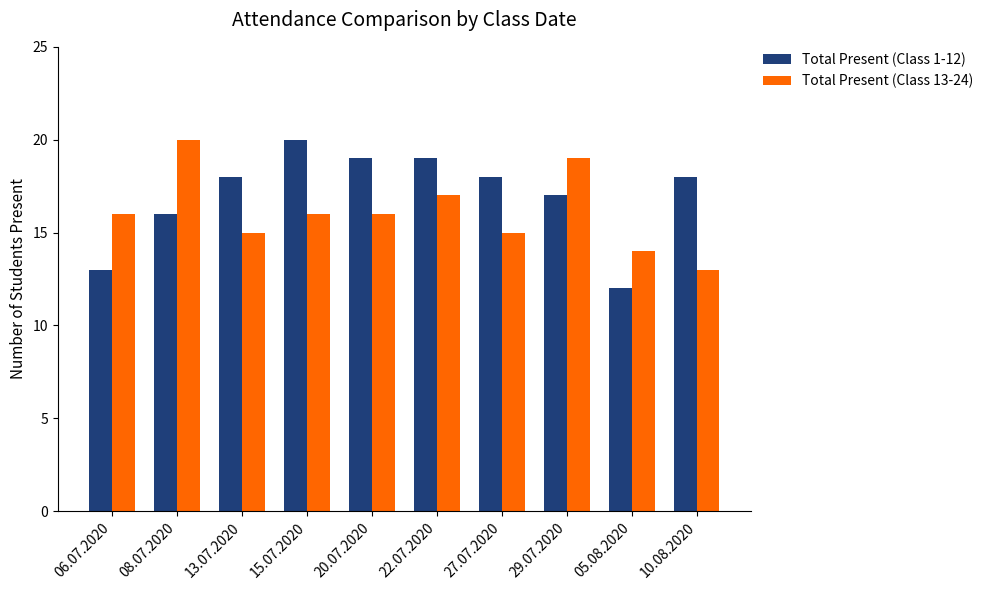

What is the minimum value for Total Present (Class 13-24)?

13